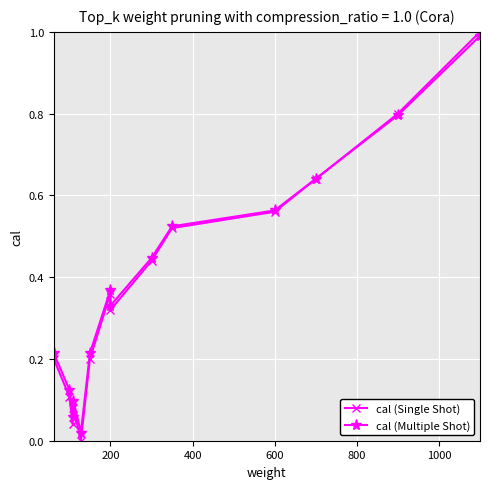

How many interior local valleys does the cal (Single Shot) series have?

3